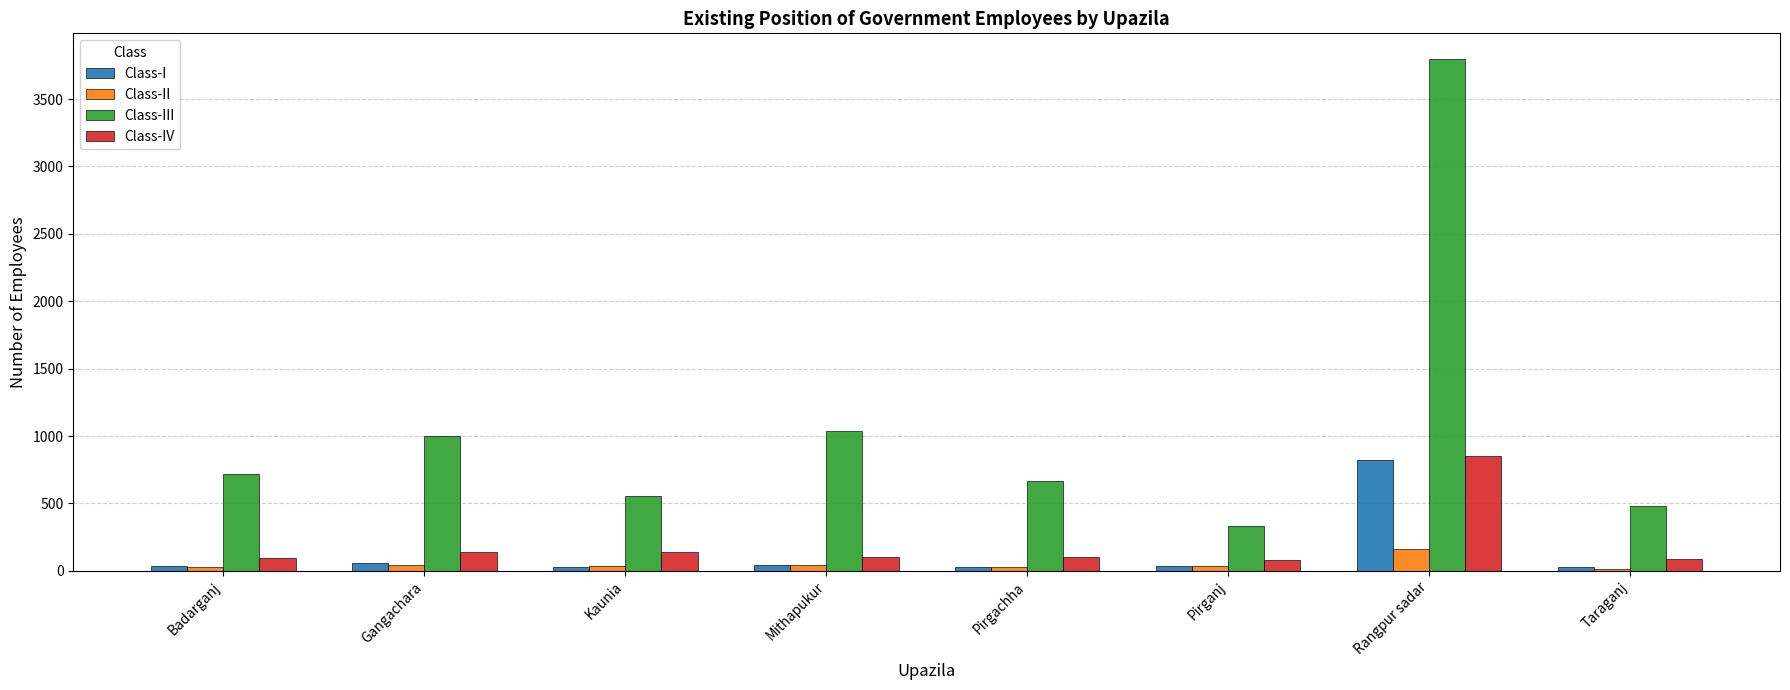

What is the maximum value shown in the chart?

3798